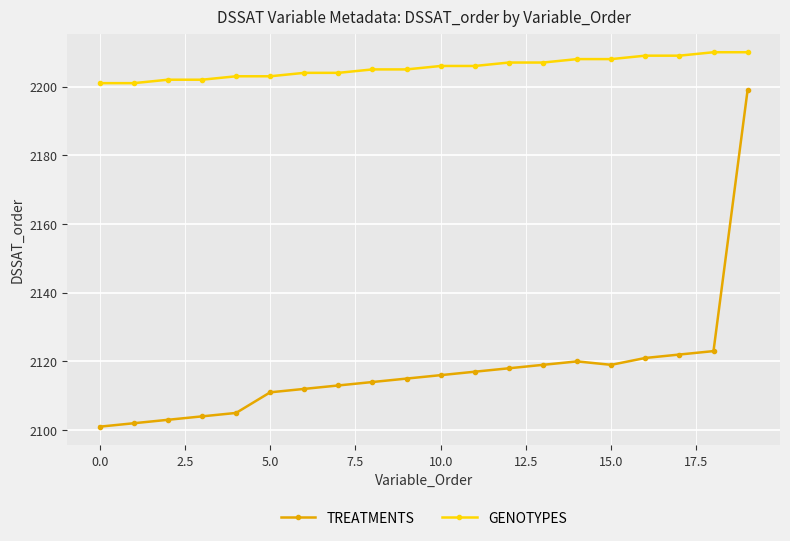

Count the number of data series in this chart.

2